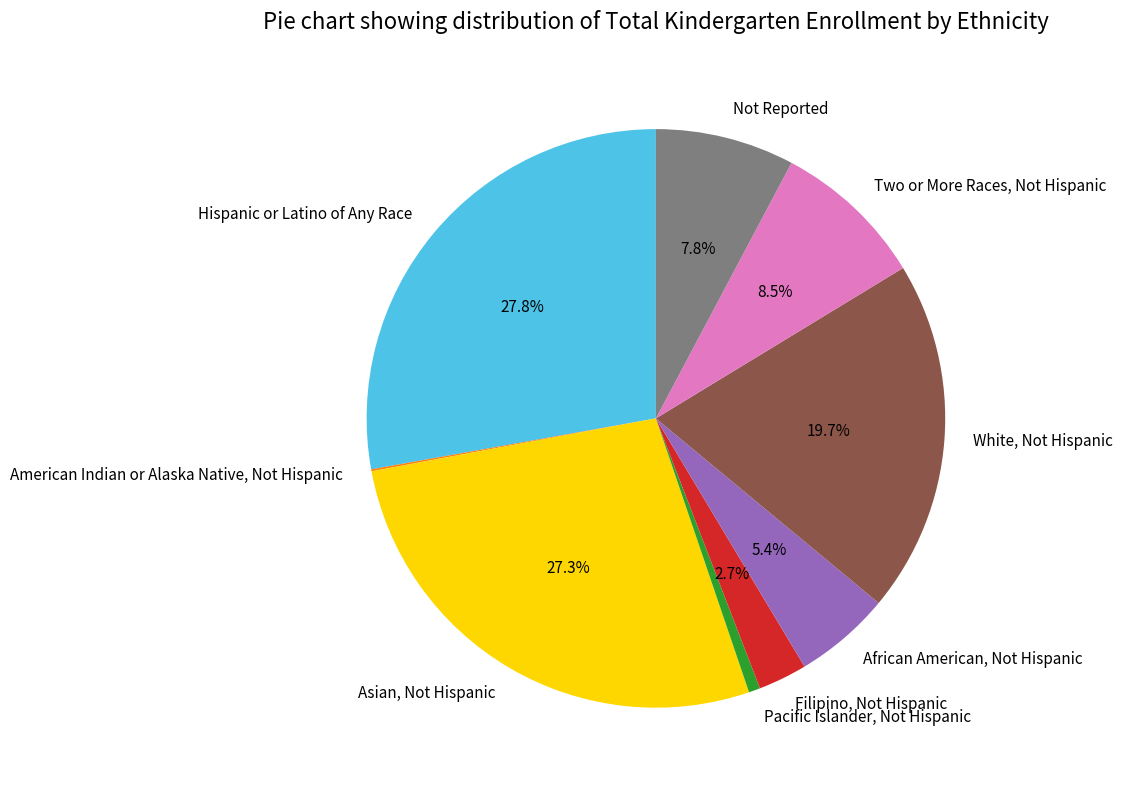

Do Two or More Races, Not Hispanic and African American, Not Hispanic together represent more than half of the pie?

No